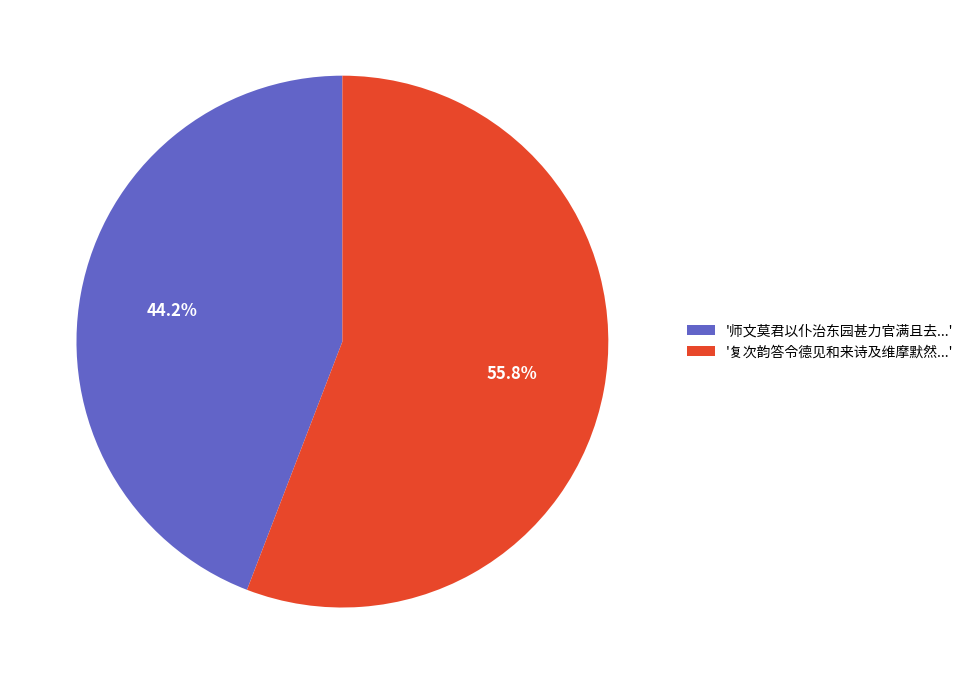

Is there any slice that represents more than half of the pie?

Yes